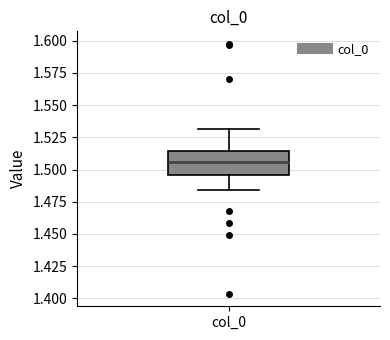

Where does the lower whisker of the box for col_0 end on the y-axis? The values are not printed on the chart, so give them approximately, as read against the axis.

1.485